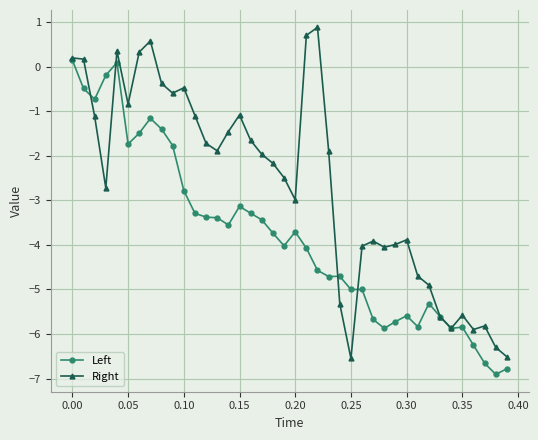

How many values in Left are above zero?

2